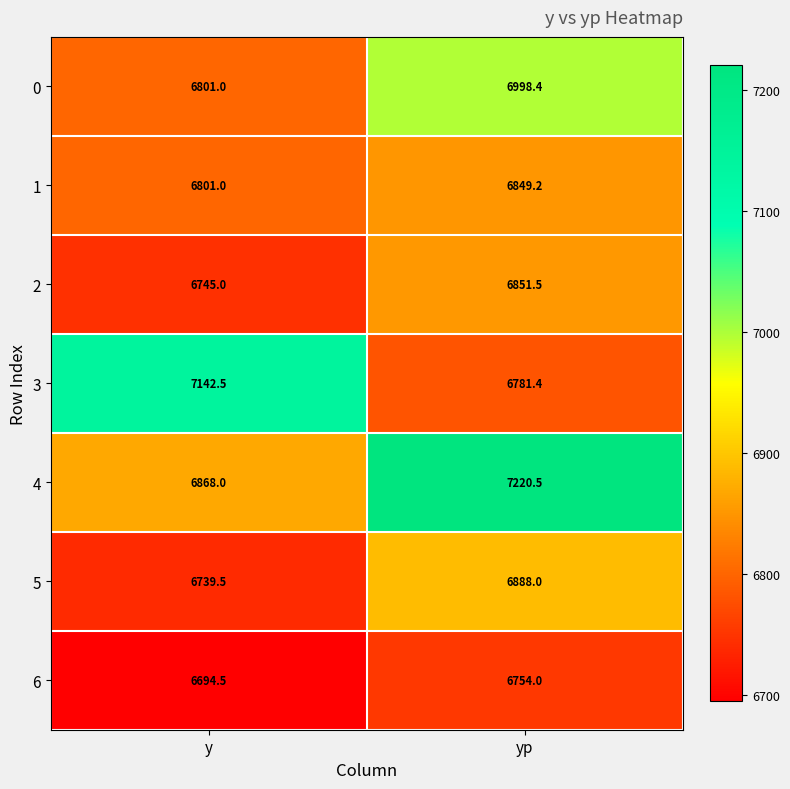

What is the minimum value shown in the chart?

6694.5